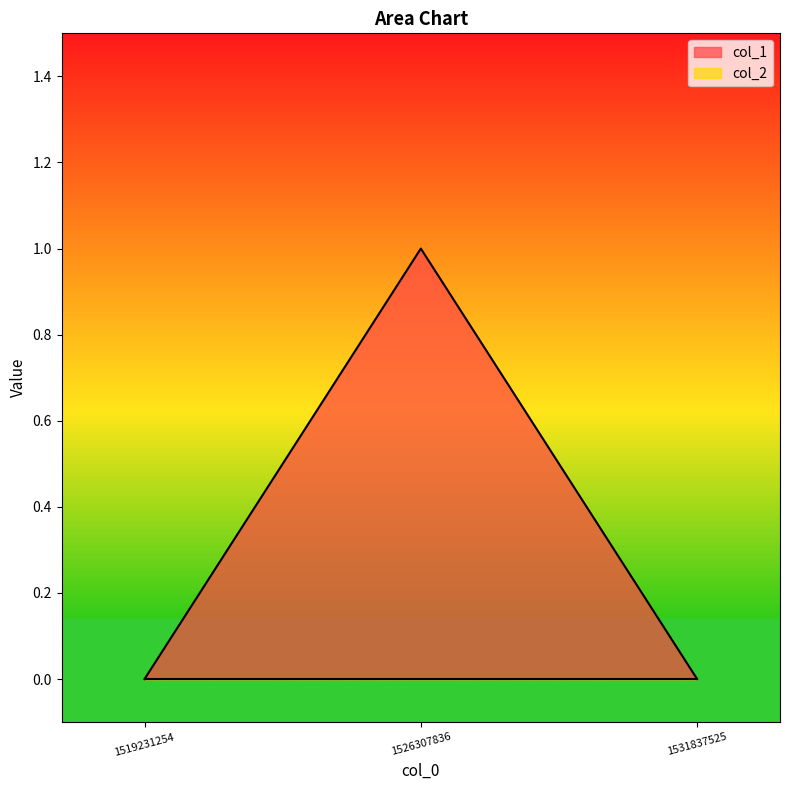

What is the sum of all values?

1